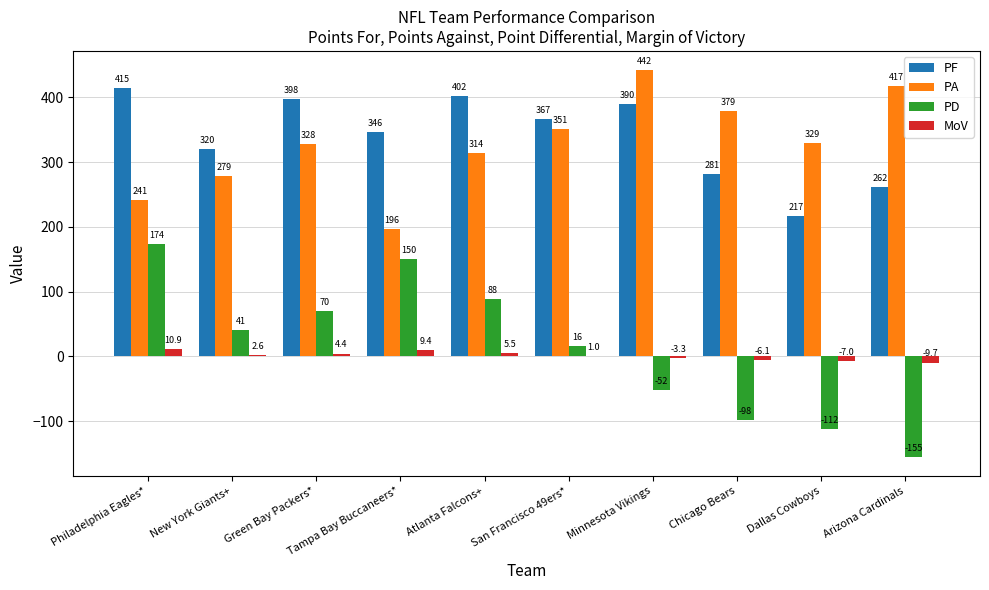

True or false: PF has a value of 415.0 at Philadelphia Eagles*.

True